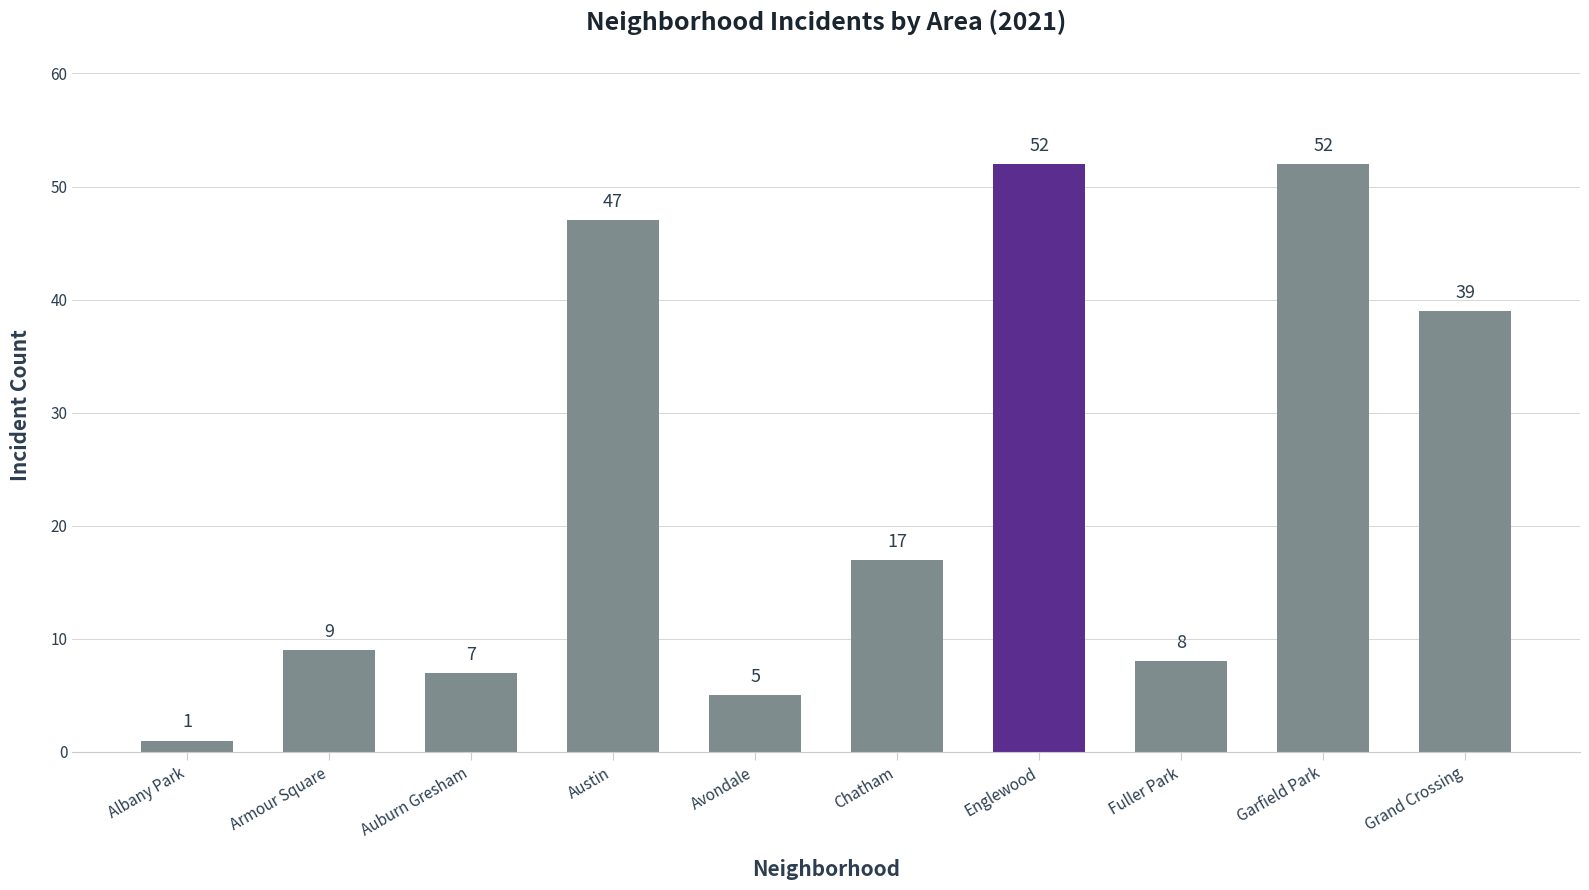

Approximately how many times larger is the value at Auburn Gresham compared to Avondale?

1.4